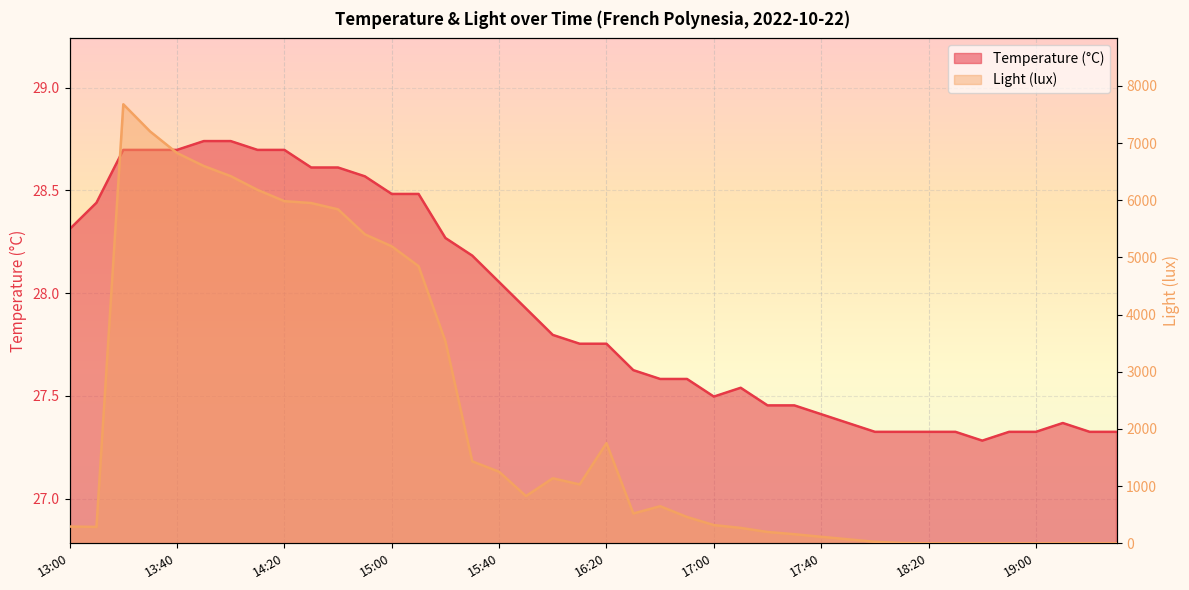

What is the lowest value of the Temperature (°C) series?

27.3